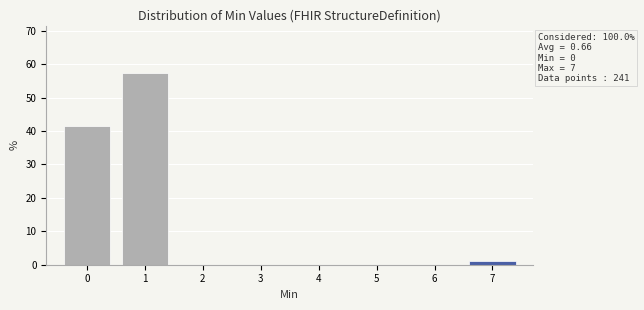

Which range on the x-axis has the tallest bar?

0.5 to 1.5